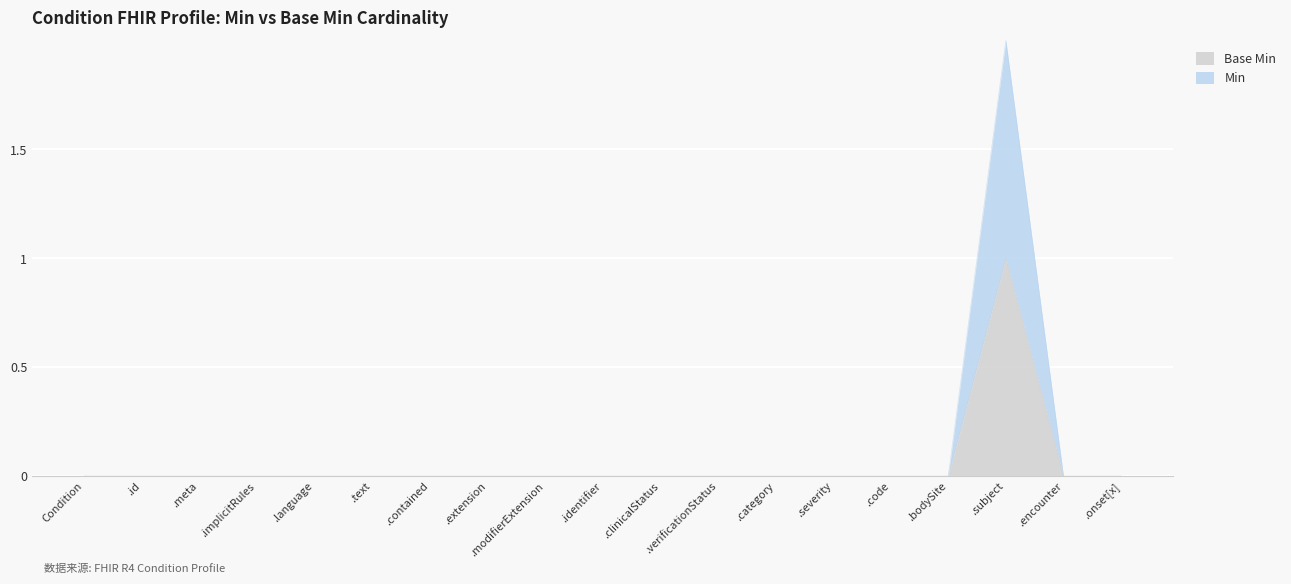

At which label is Min closest to 1?

Condition